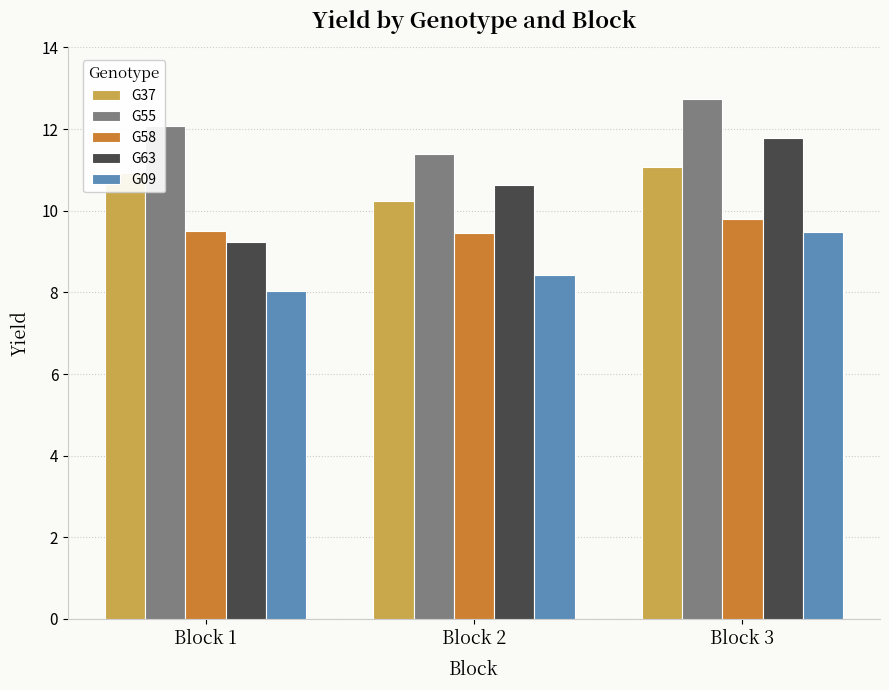

The G37 series shows 10.9 at Block 1. True or false?

True